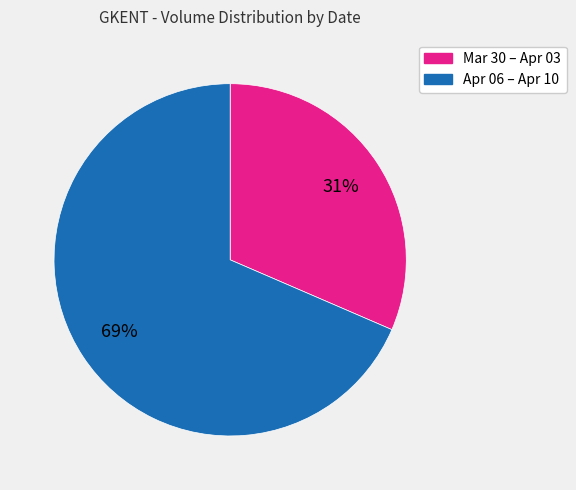

Does any single category account for the majority?

Yes